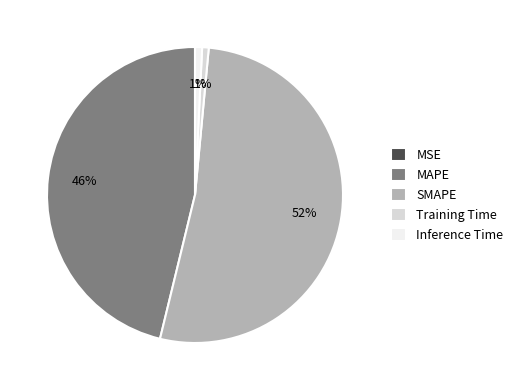

To the nearest percent, what is the difference between the largest and smallest slice percentages?

52%